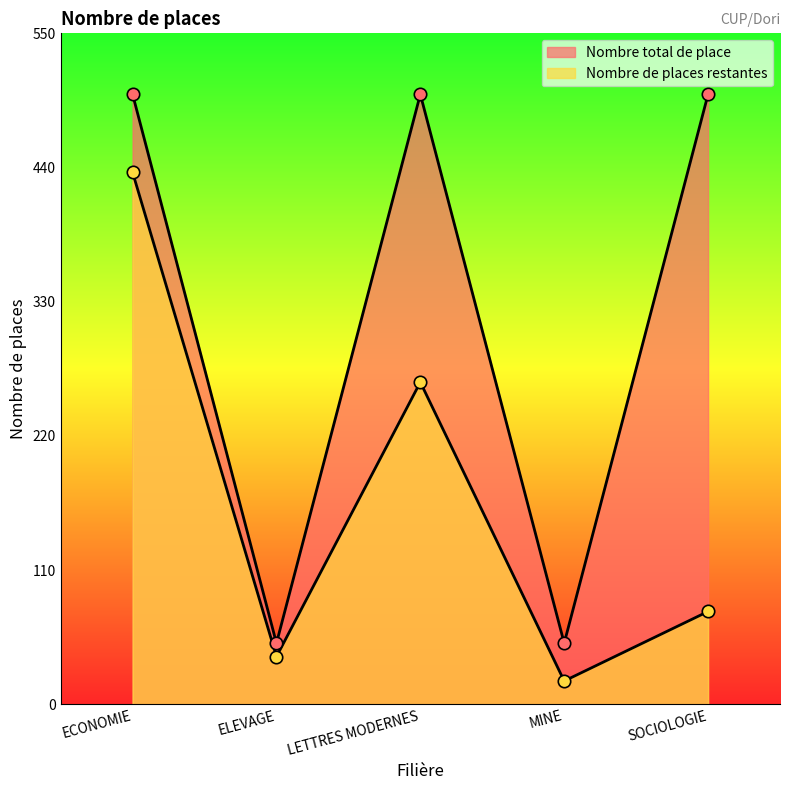

At how many categories does at least one series exceed 170?

3